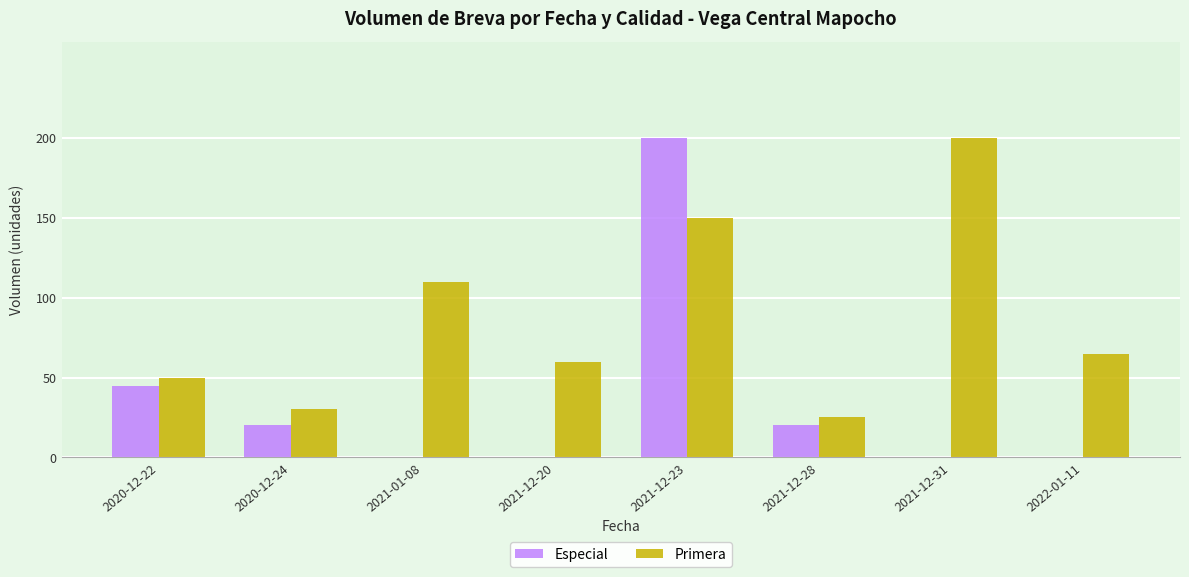

Where is Especial nearest to the value 100?

2020-12-22